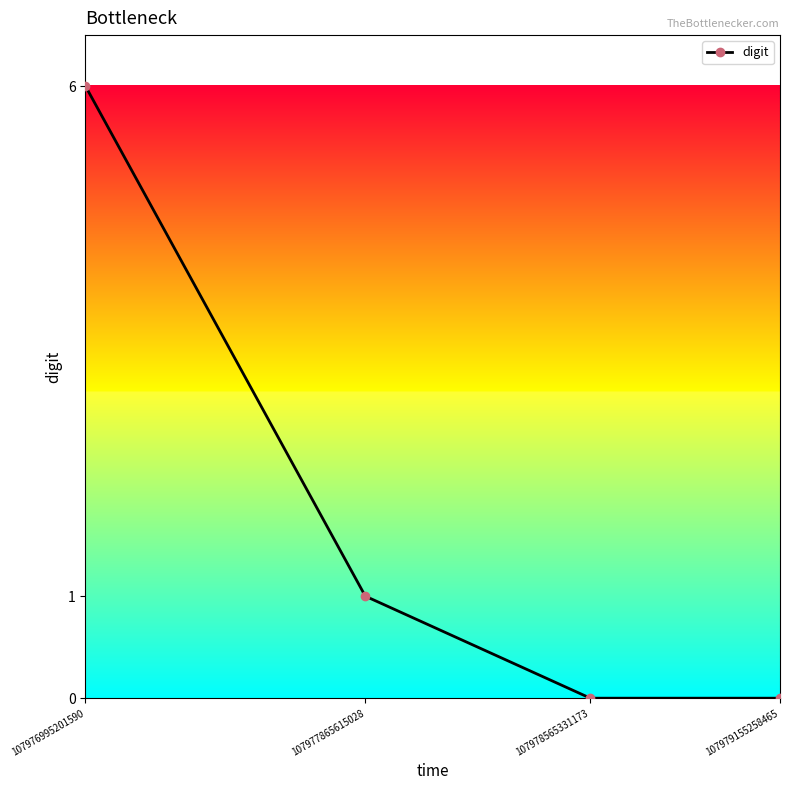

Which category has the highest value across all series?

107976995201590